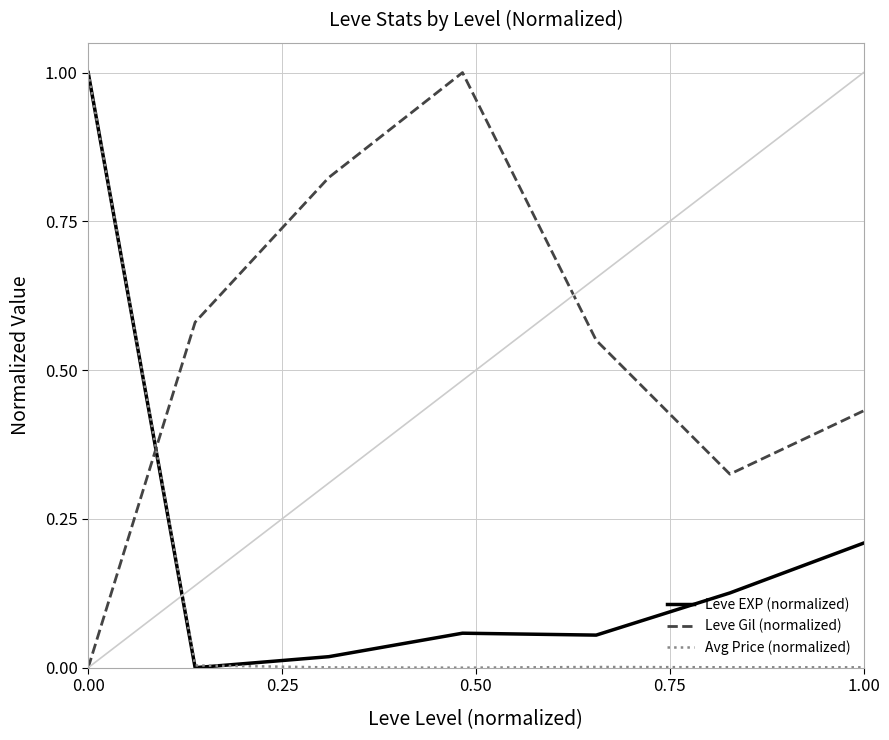

What is the highest value of the Leve Gil (normalized) series?

1.0